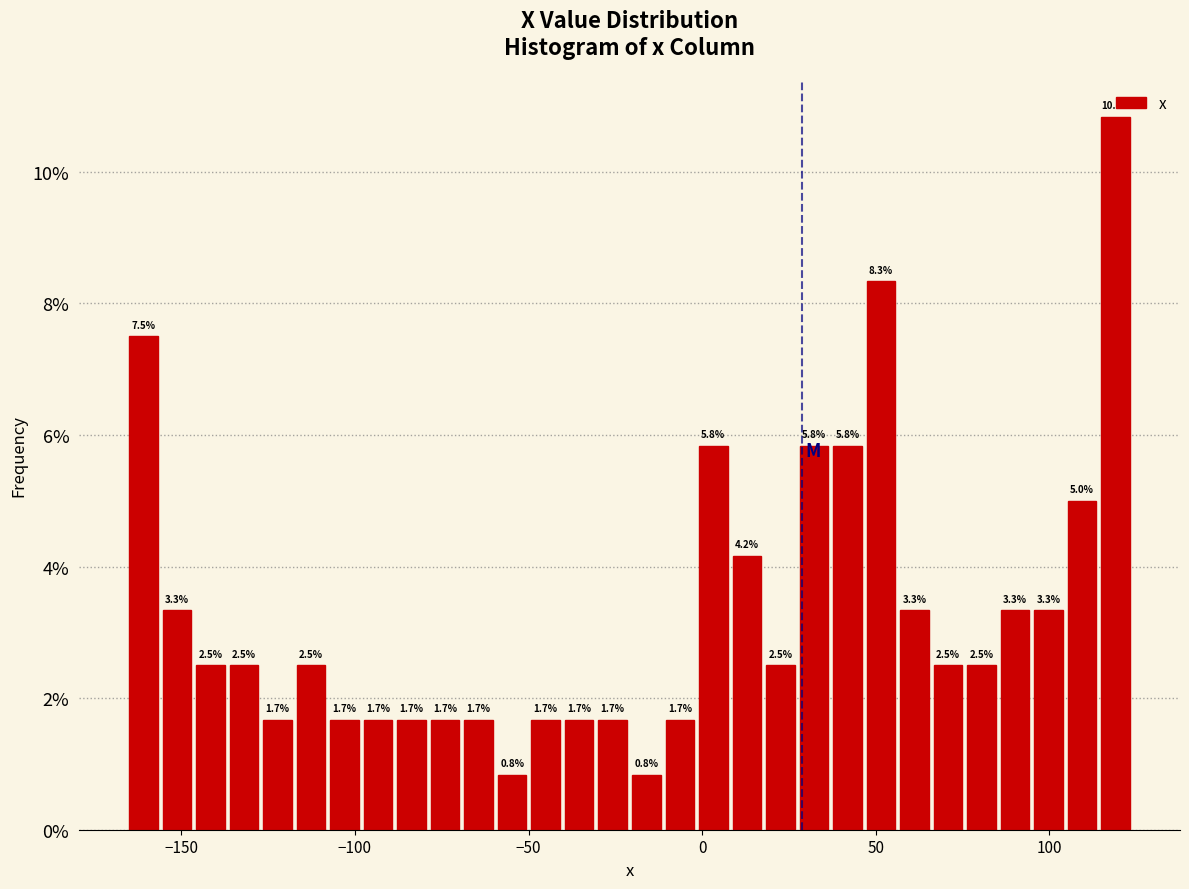

Read against the x-axis, roughly where is the centre of the tallest bar?

120